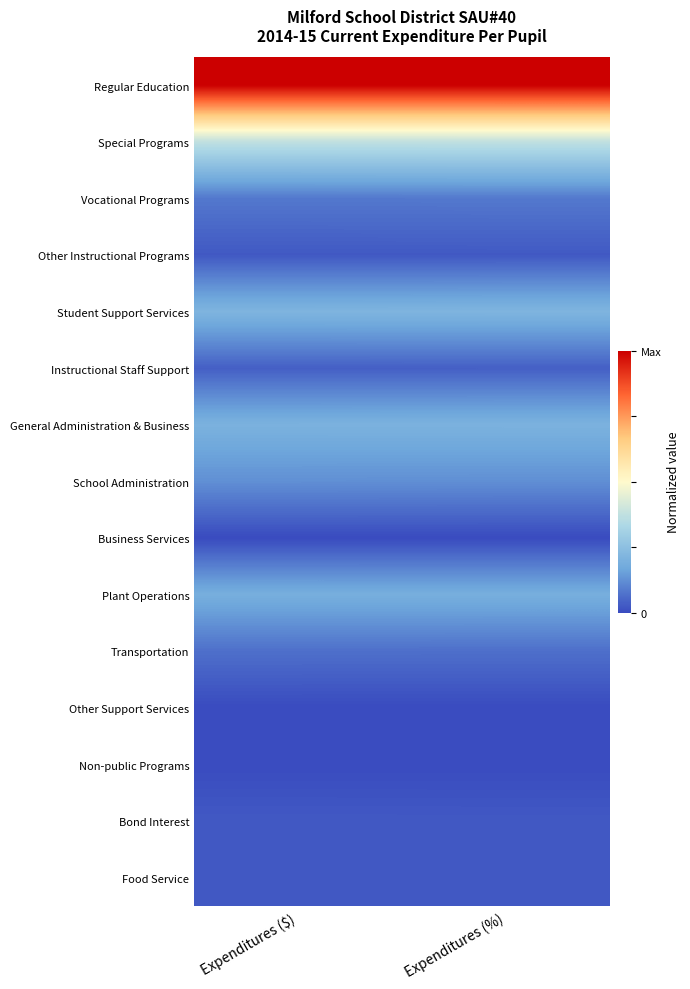

At which category is the sum across all series the highest?

Expenditures (%)